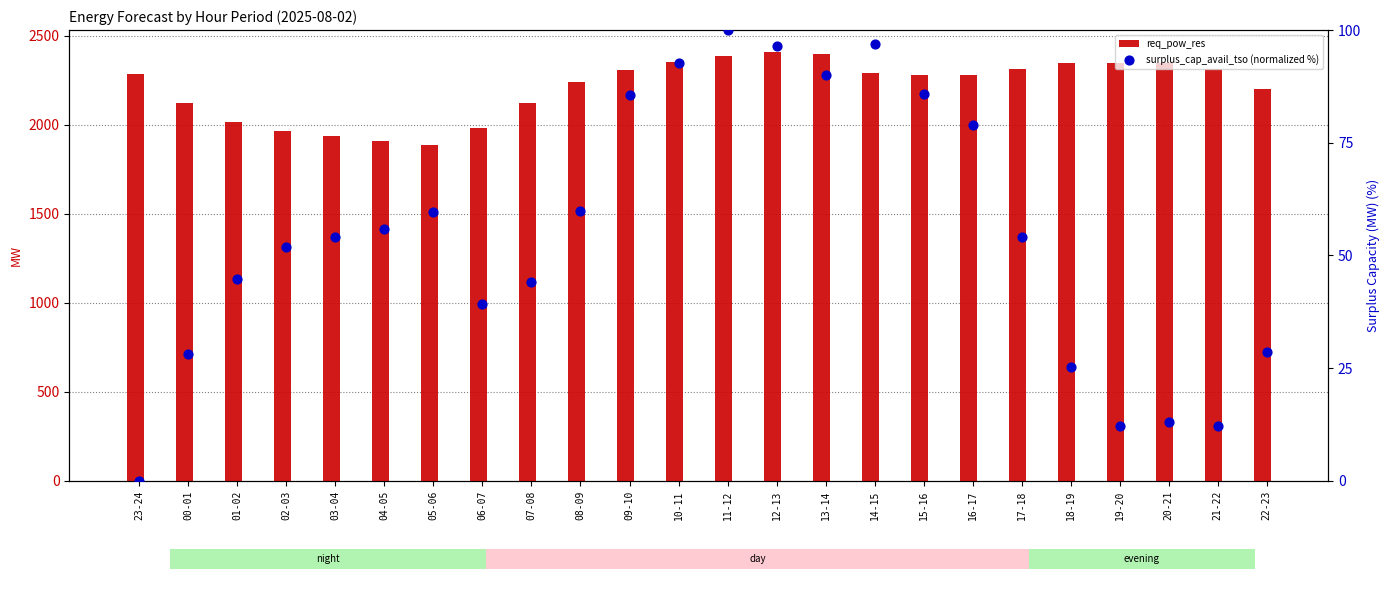

What is the total value across all series at 20-21?

2357.2